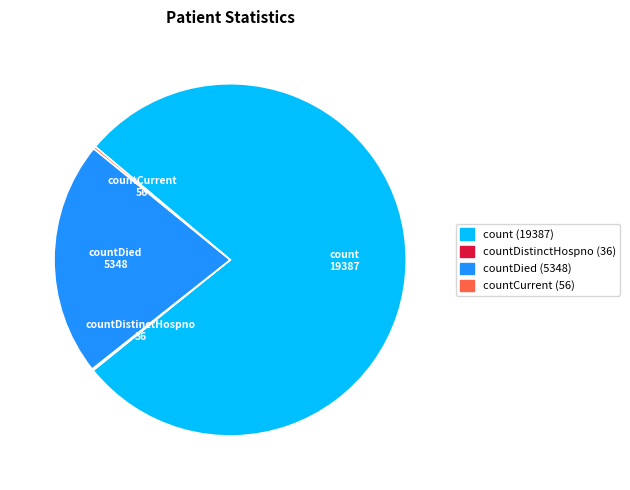

Does any single category account for the majority?

Yes